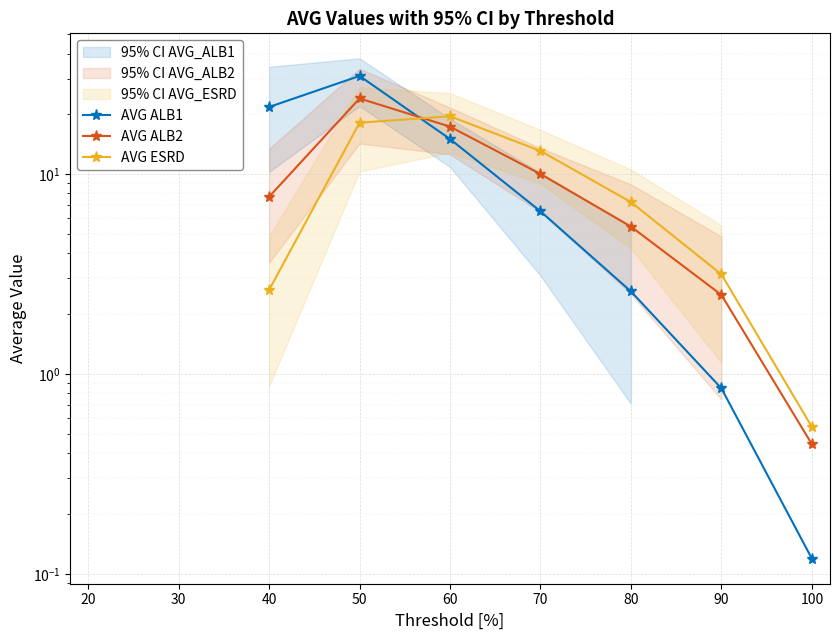

True or false: AVG ESRD and AVG ALB2 cross at least once.

True